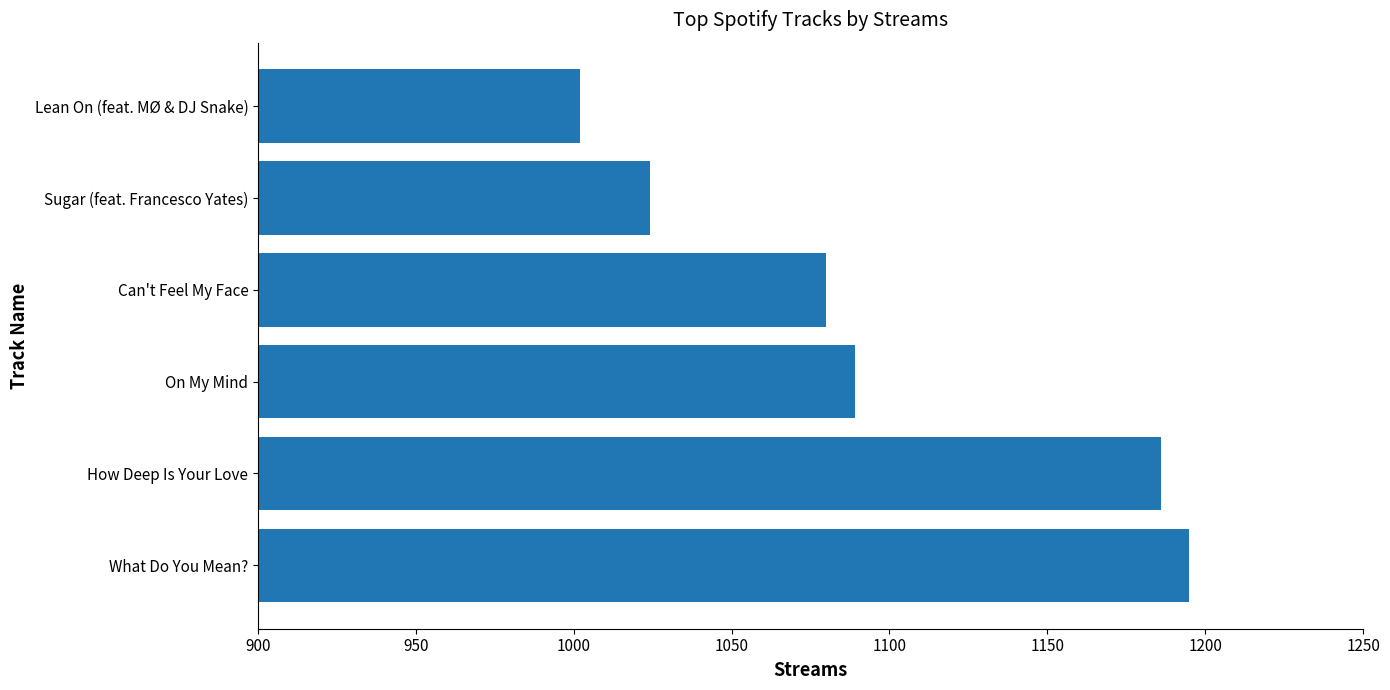

What is the average value?

1096